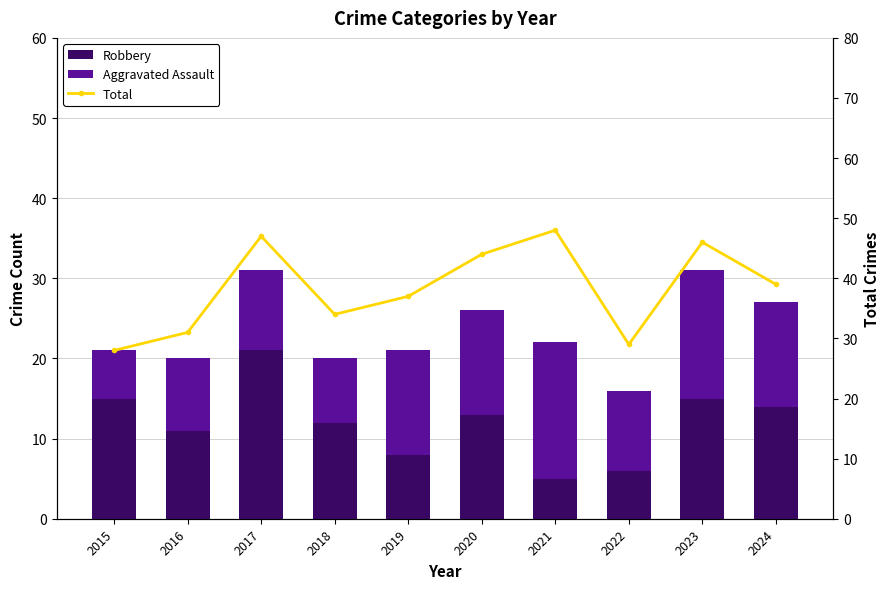

What is the maximum value shown in the chart?

48